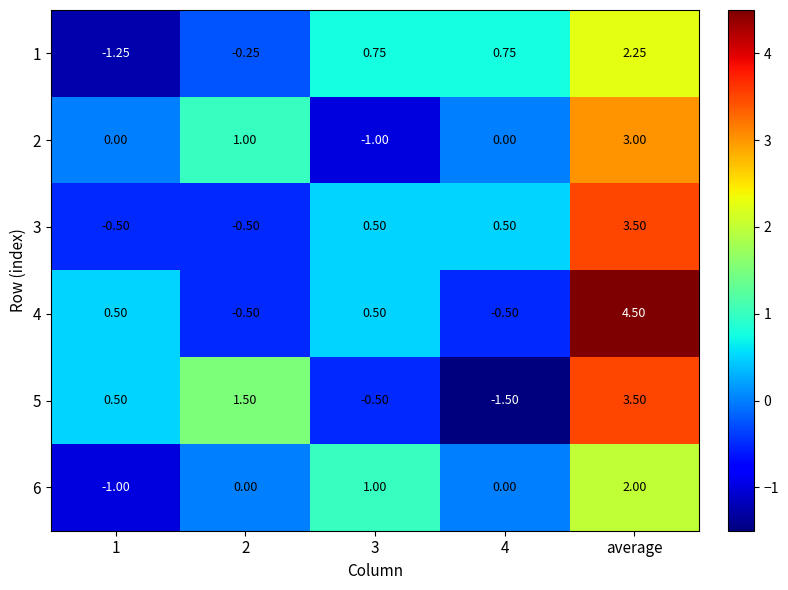

How many categories are shown in the chart?

5